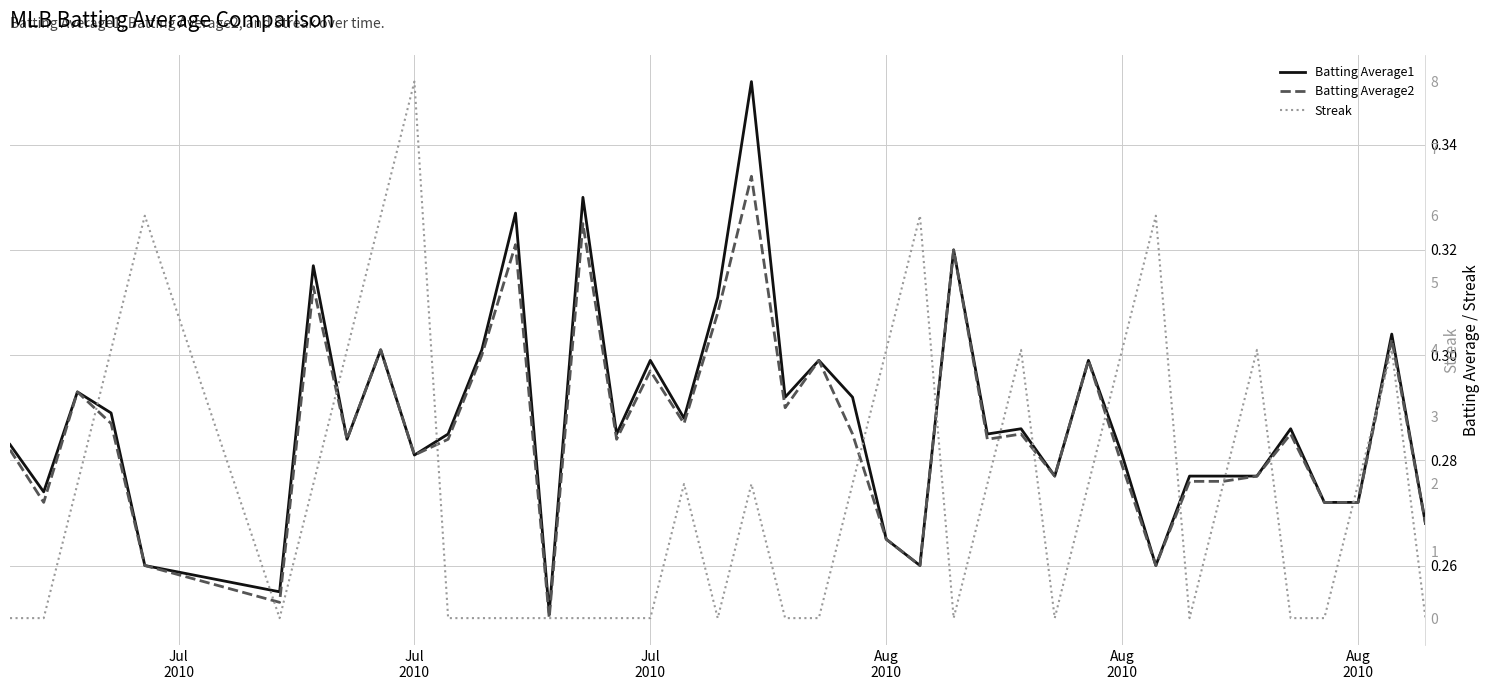

How many interior local valleys does the Batting Average2 series have?

12